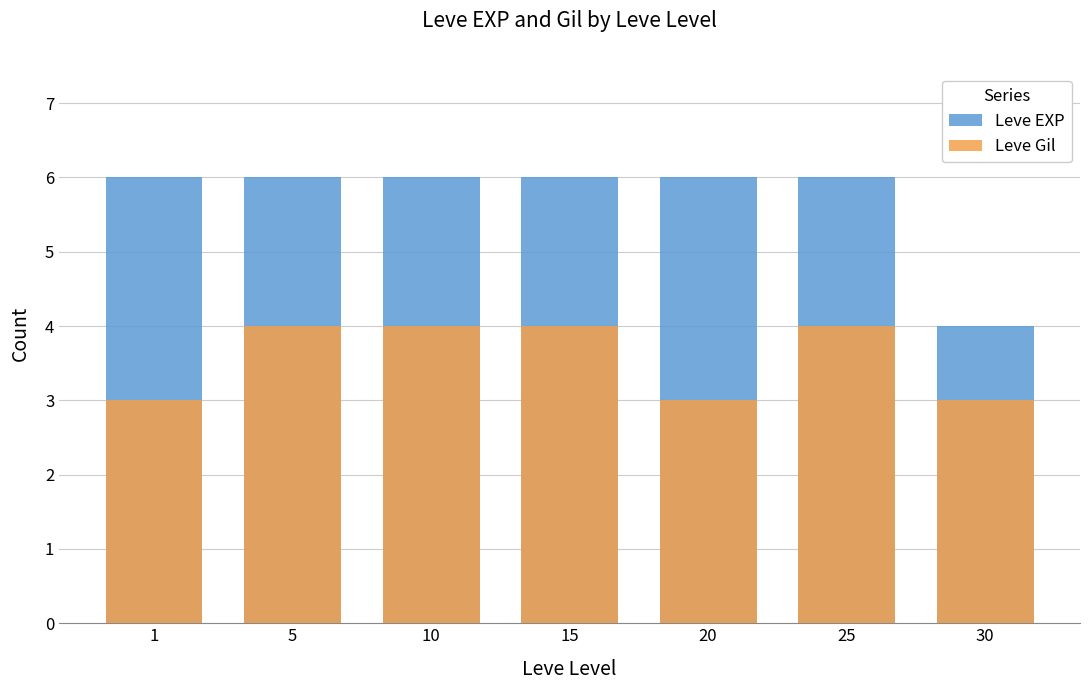

What is the difference between the highest and lowest values at 15?

2